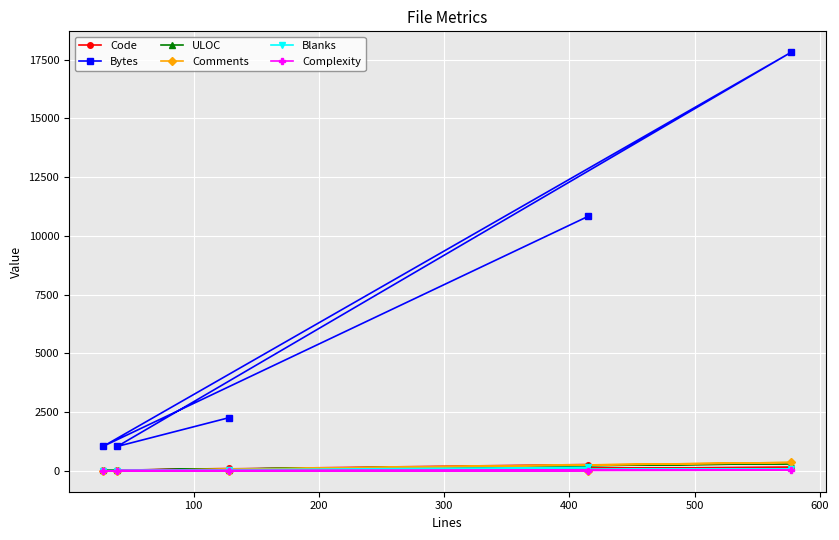

Reading left to right, list all the values displayed in this chart.

Code: 98	24	144	18	267
Bytes: 2257	1036	17815	1047	10833
ULOC: 55	31	307	20	219
Comments: 0	6	355	1	0
Blanks: 30	9	78	9	148
Complexity: 0	10	26	0	0